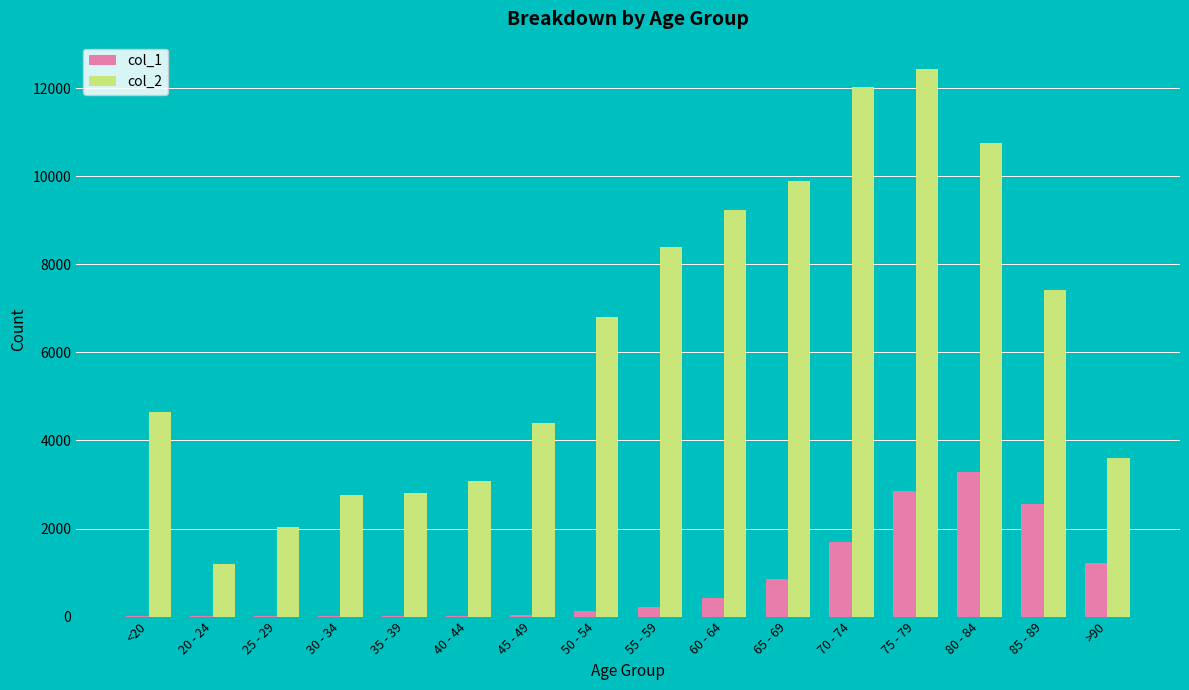

The value of col_1 at 70 - 74 is 516. True or false?

False